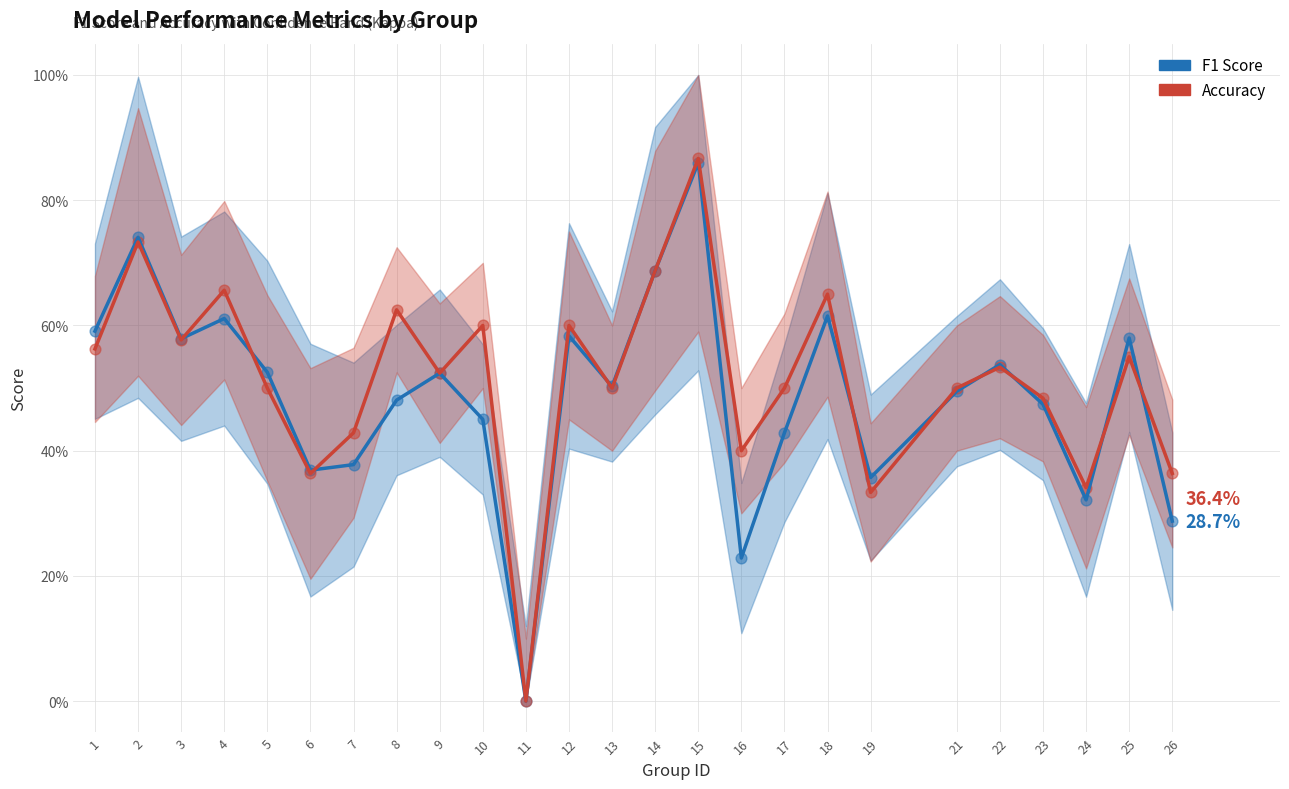

At which category is the sum across all series the highest?

15